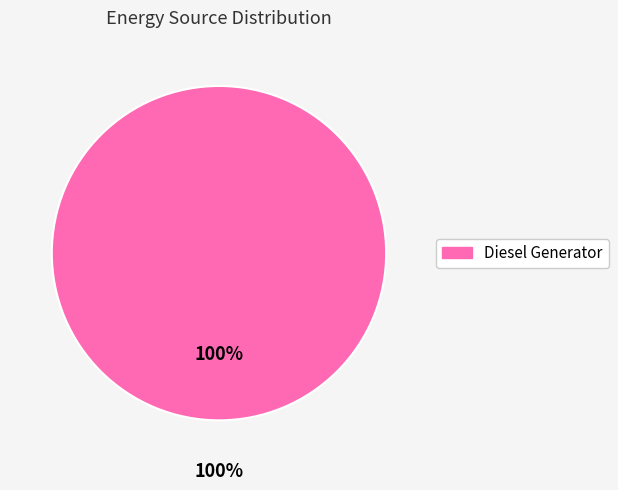

The Owned PV slice represents 0% of the pie. True or false?

True